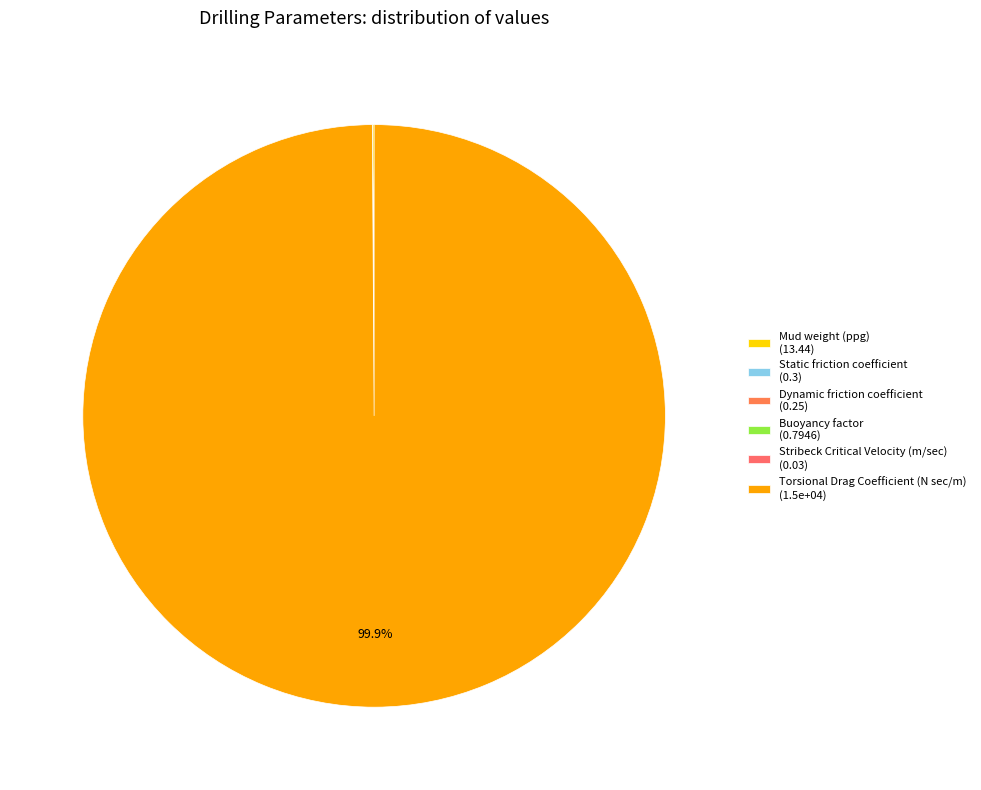

What is the smallest slice in the pie chart?

Stribeck Critical Velocity (m/sec)